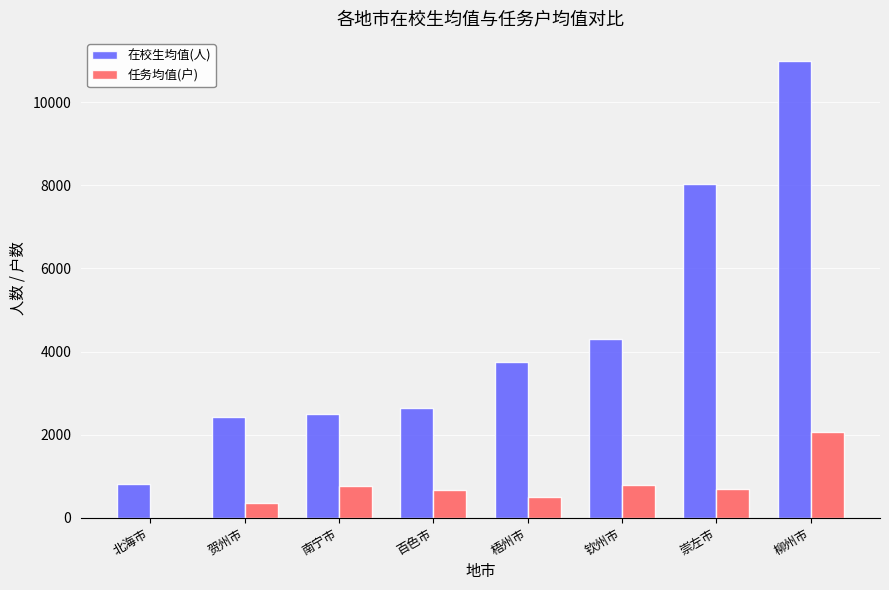

What is the approximate value of 任务均值(户) at 贺州市?

352